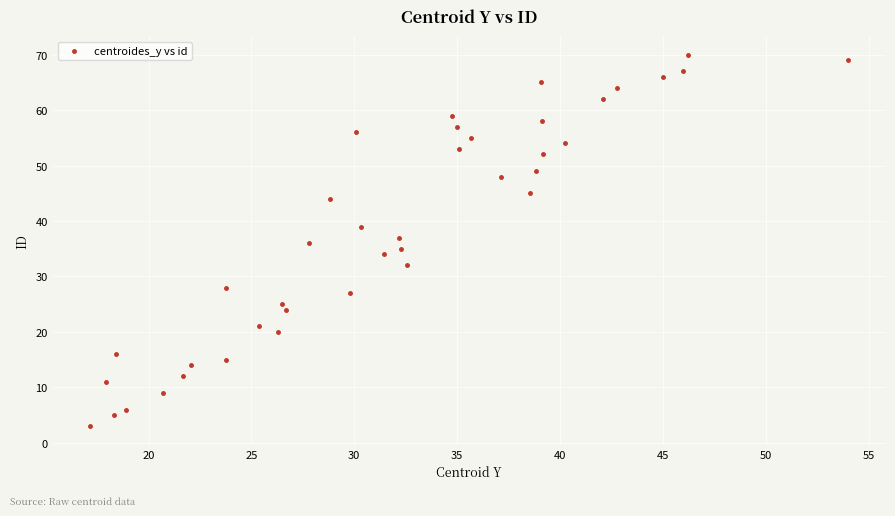

What is the range of Y values (max minus min)?

67